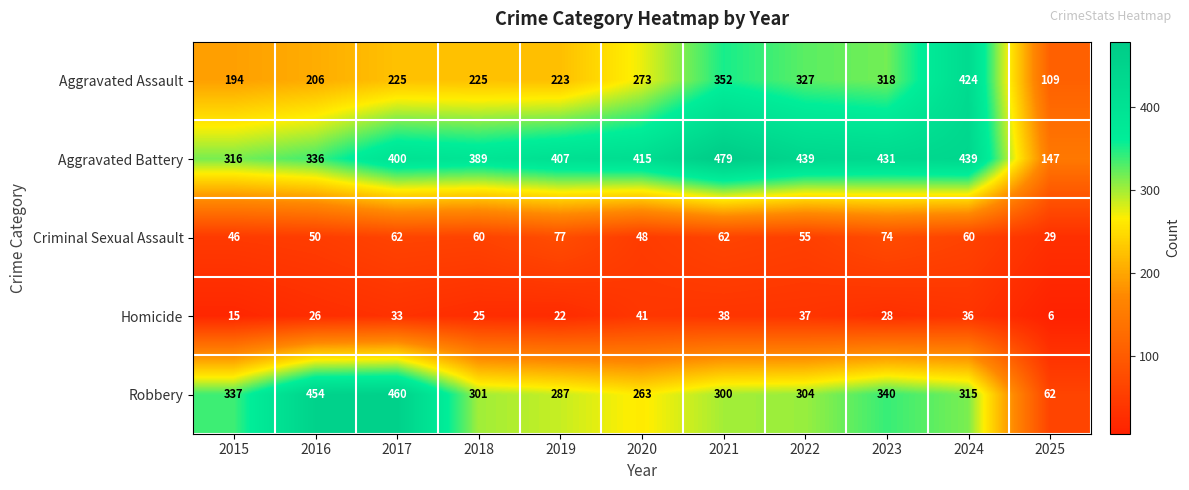

The value of Aggravated Assault at 2022 is 327. True or false?

True